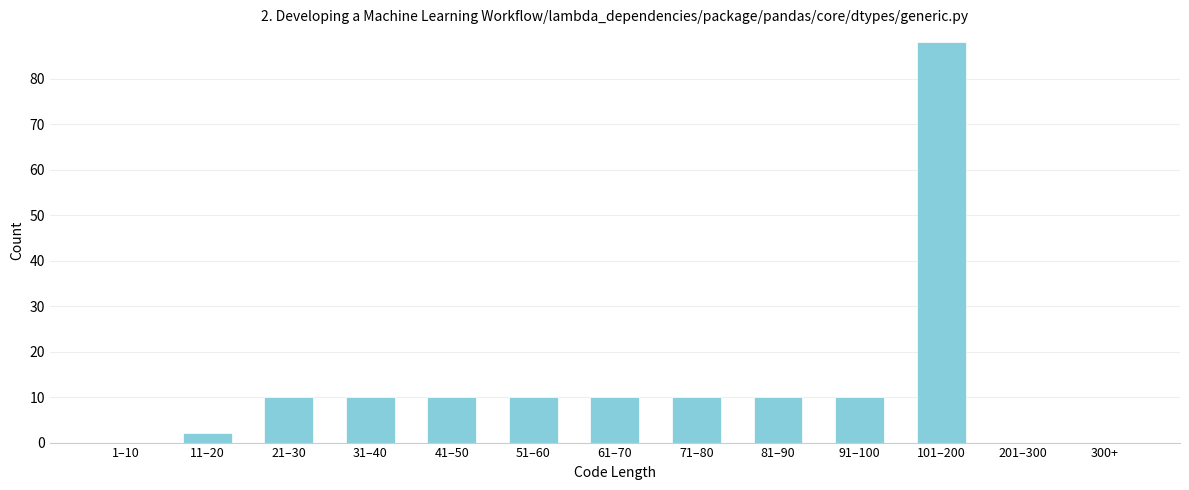

Reading left to right, extract all data points from this chart.

1–10=0	11–20=2	21–30=10	31–40=10	41–50=10	51–60=10	61–70=10	71–80=10	81–90=10	91–100=10	101–200=88	201–300=0	300+=0